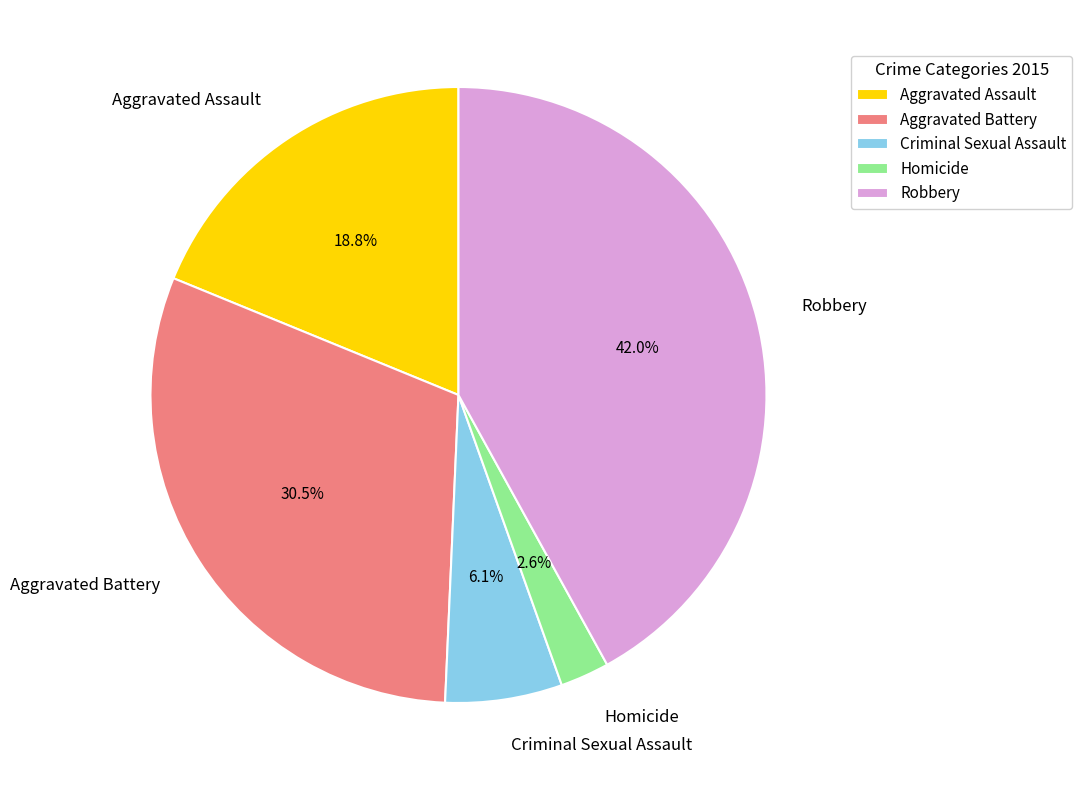

To the nearest percent, what is the combined percentage of Homicide and Criminal Sexual Assault?

9%